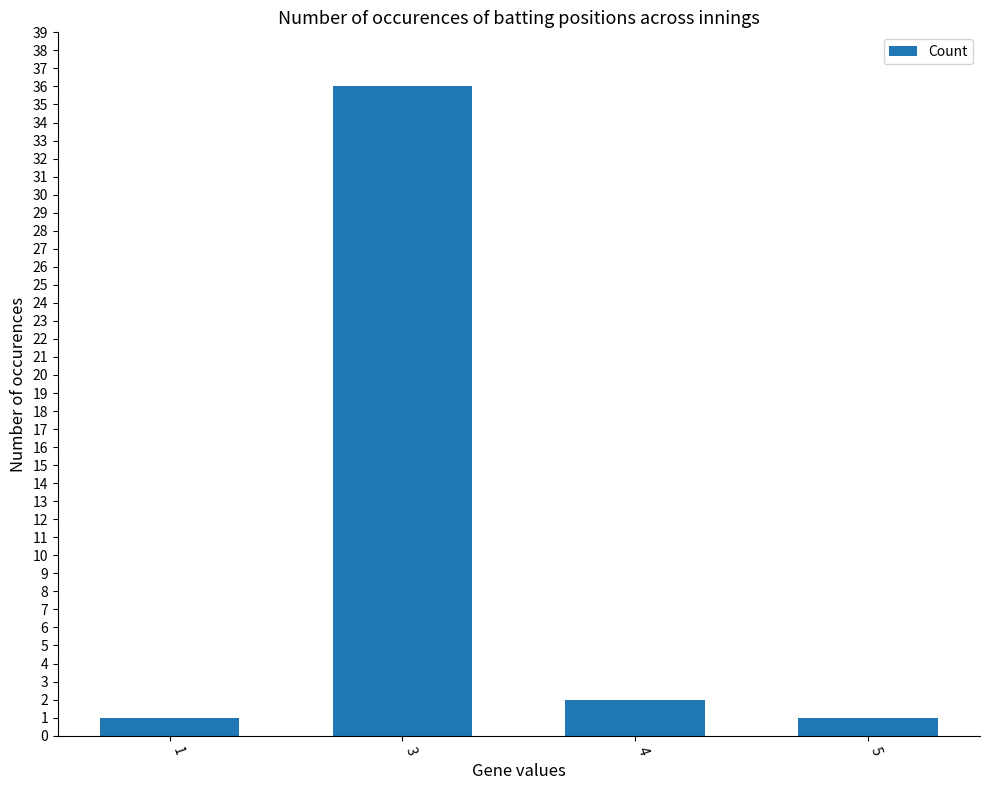

At which category does the chart reach its peak across all series?

3